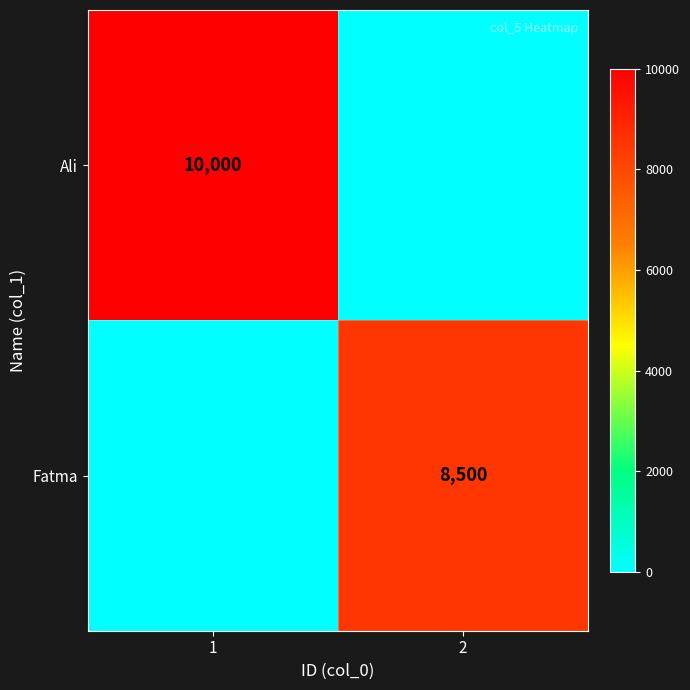

The value of Fatma at 2 is 8500. True or false?

True